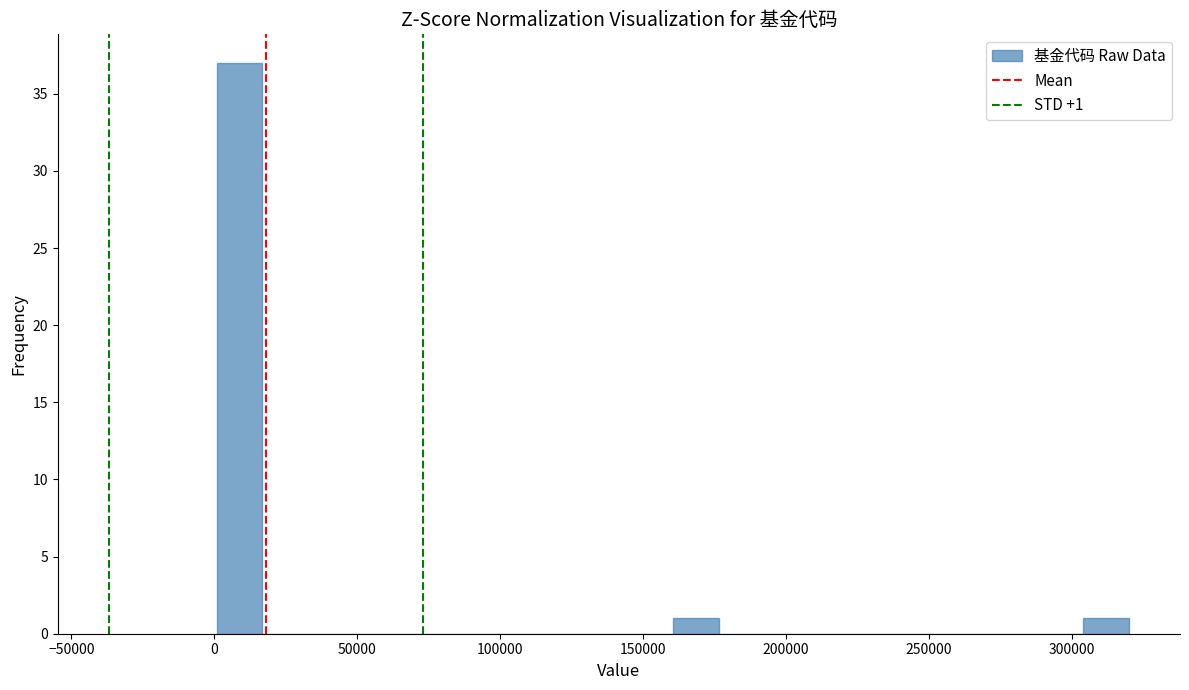

Read against the x-axis, roughly where is the centre of the tallest bar?

10000